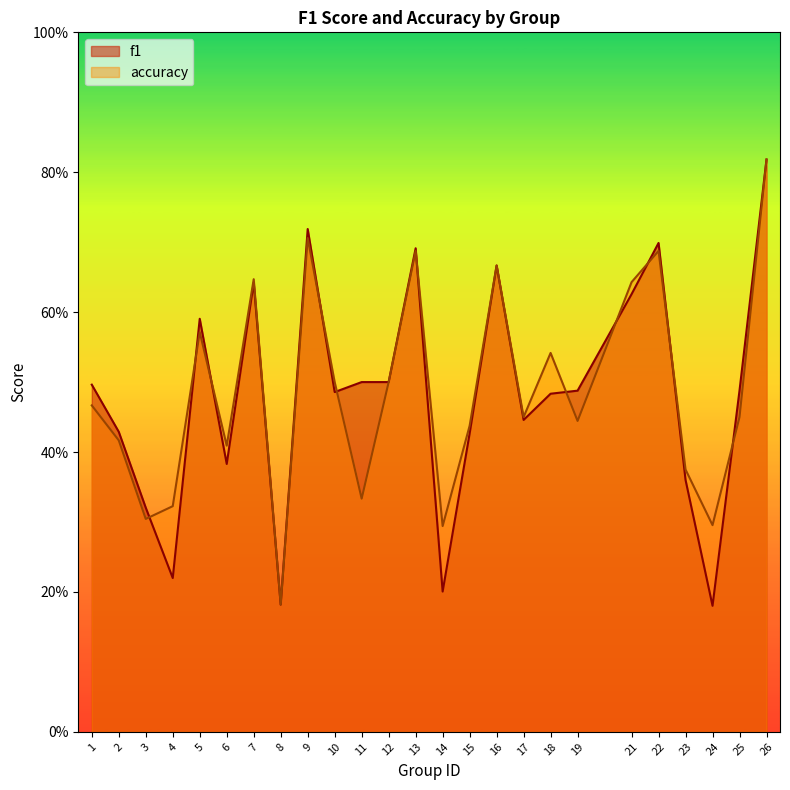

What is the value of the accuracy point at the 8th from the left?

0.2